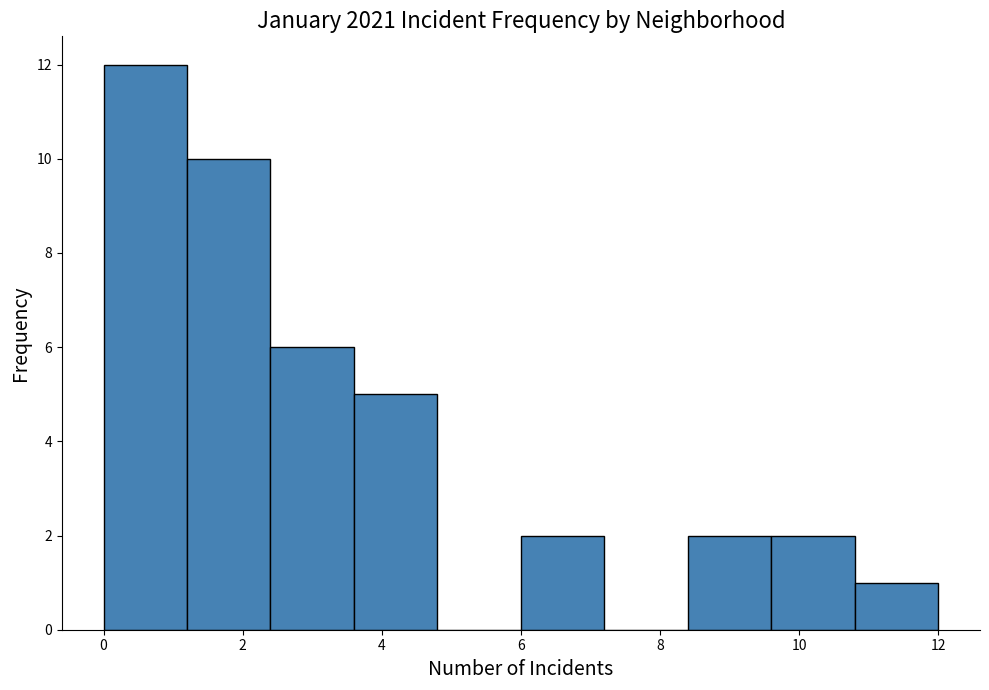

Reading left to right, transcribe this chart: for each bar, give the range it covers on the x-axis and its height. The values are not printed on the chart, so give them approximately, as read against the axis.

0.0 to 1.2: 12
1.2 to 2.4: 10
2.4 to 3.6: 6
3.6 to 4.8: 5
4.8 to 6.0: 0
6.0 to 7.2: 2
7.2 to 8.4: 0
8.4 to 9.6: 2
9.6 to 10.8: 2
10.8 to 12.0: 1